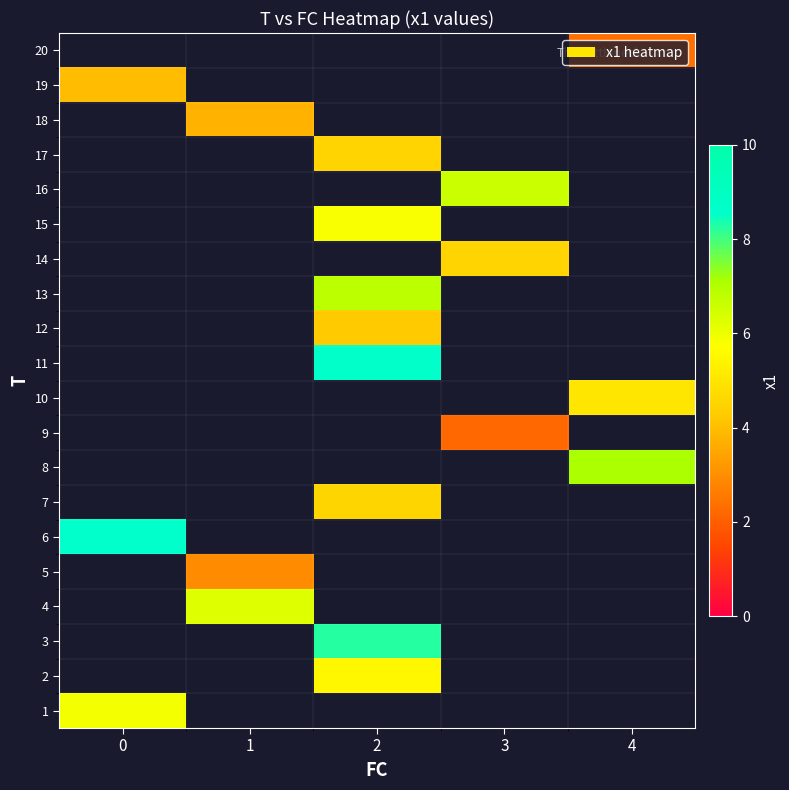

How many distinct data groups are displayed?

20